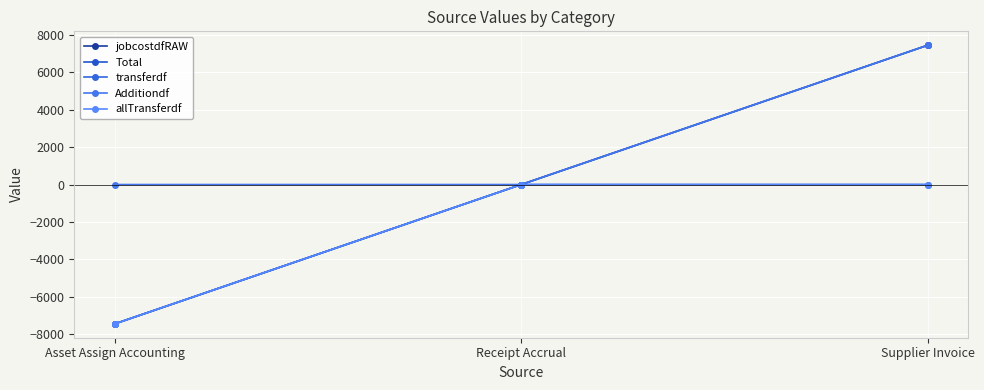

Is this an area chart (filled region under the line)?

No